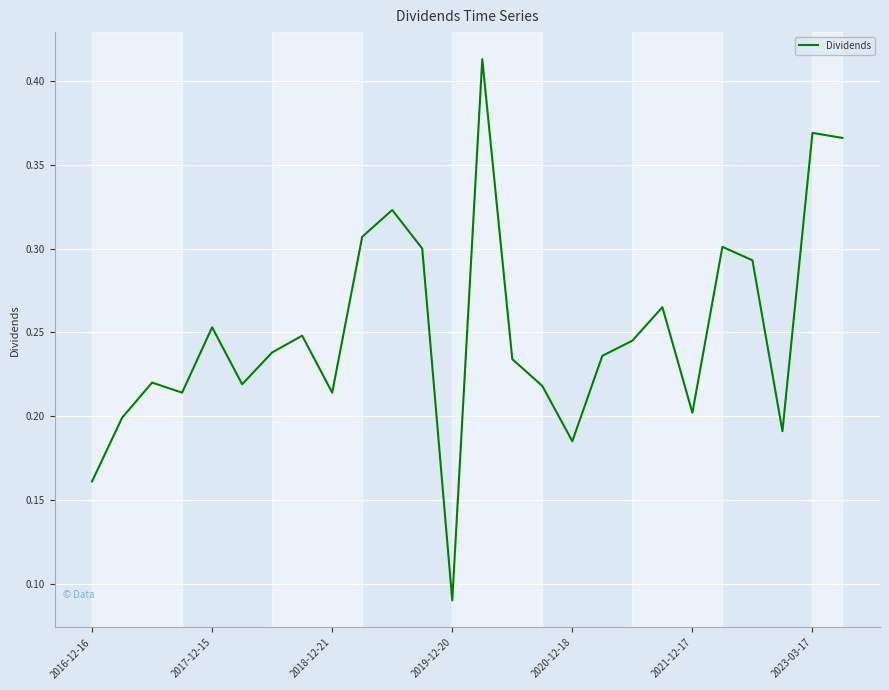

How many lines are shown in the chart?

1